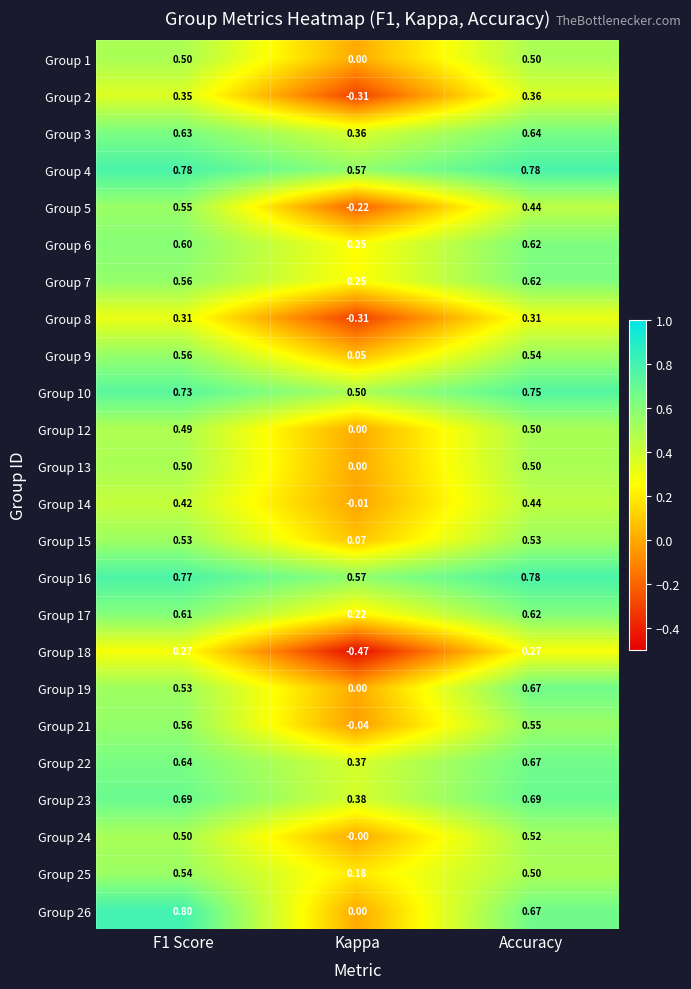

Which series has the widest spread of values?

Group 26